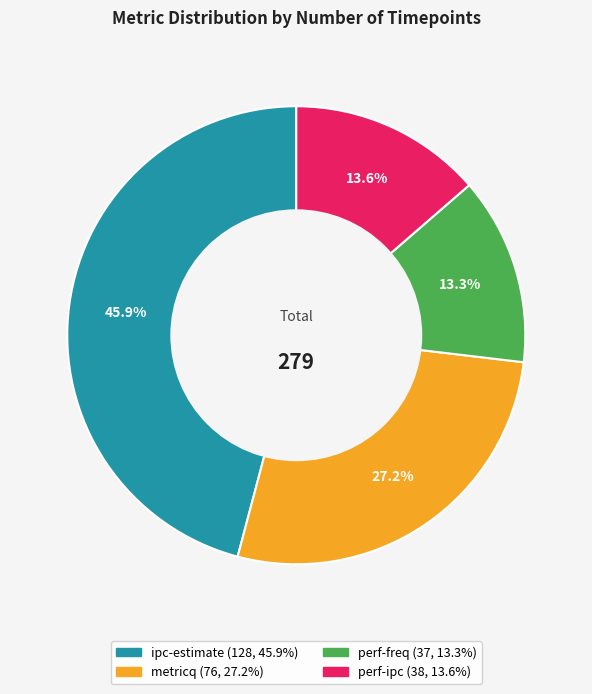

The perf-ipc slice represents 26% of the pie. True or false?

False